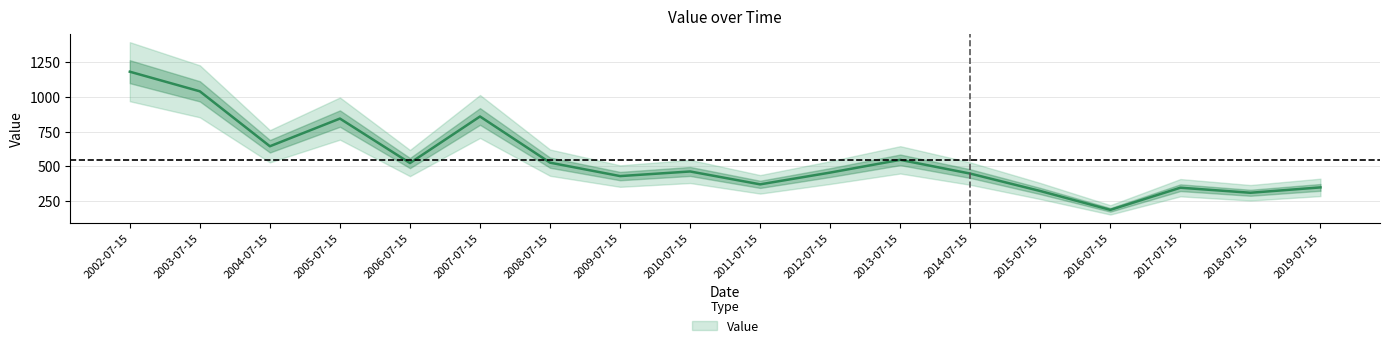

How many data points are less than 463?

9